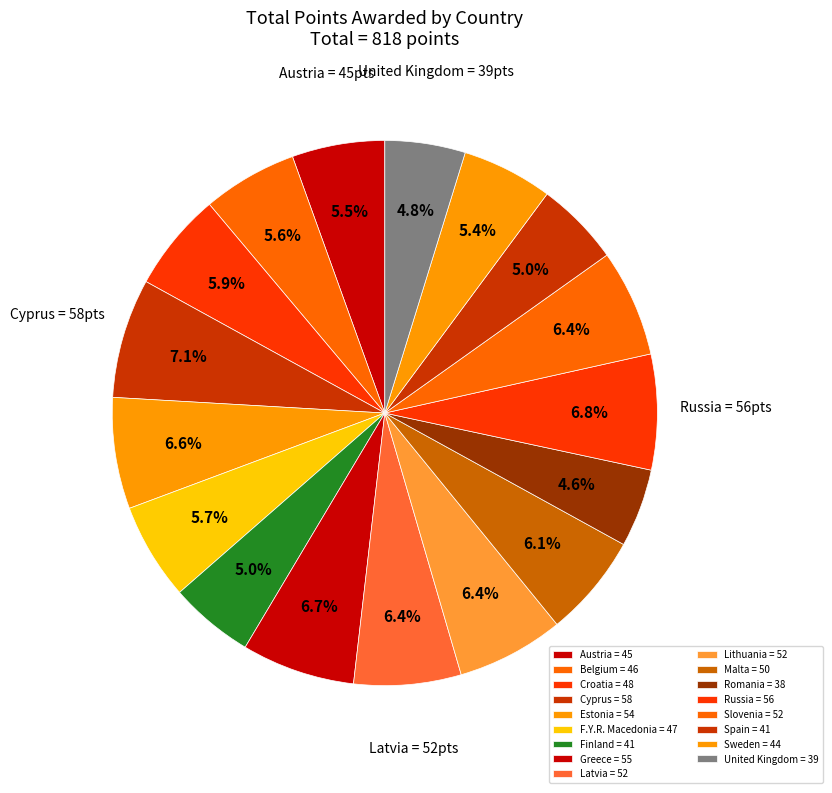

What is the ratio of the value at Belgium to the value at Spain?

1.1